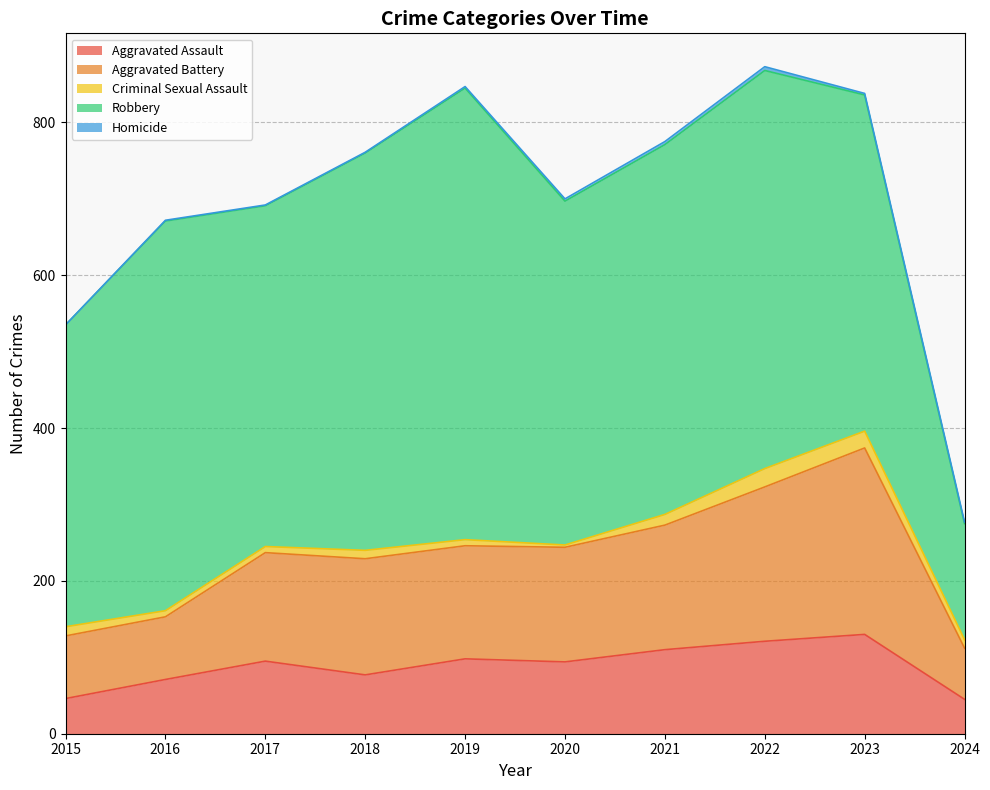

Is it true that Aggravated Assault equals 95 at 2017?

True